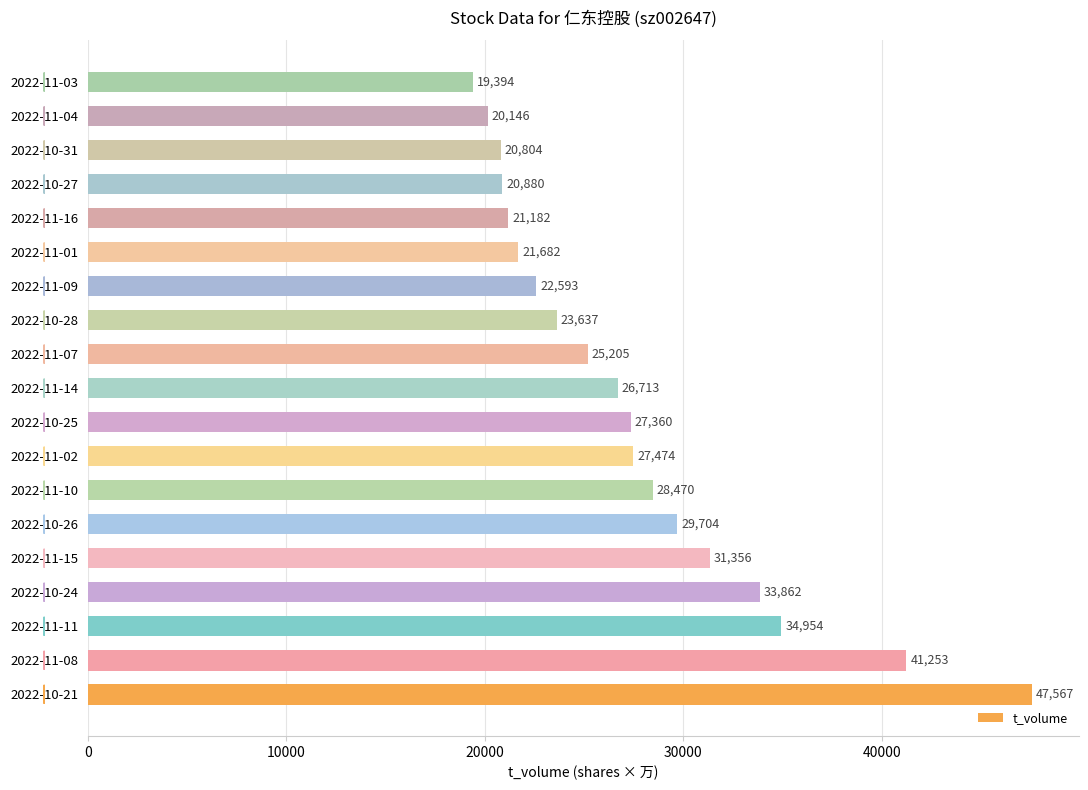

How many data points are less than 26713?

9